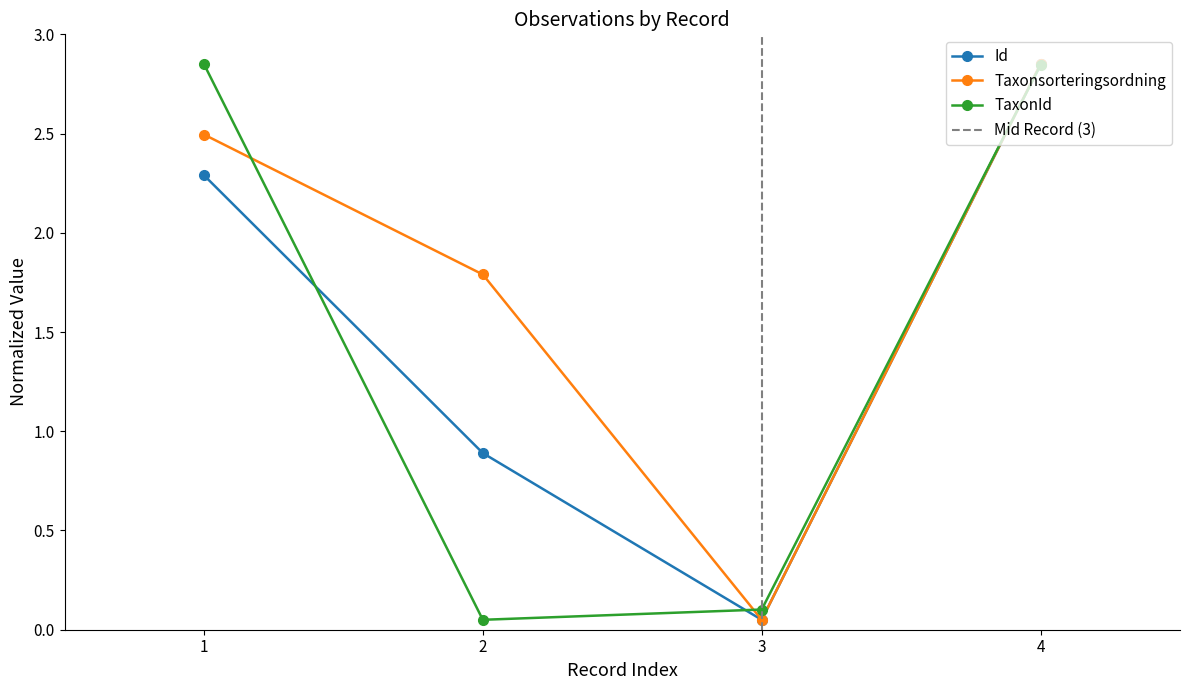

At which label does Id reach its peak?

4